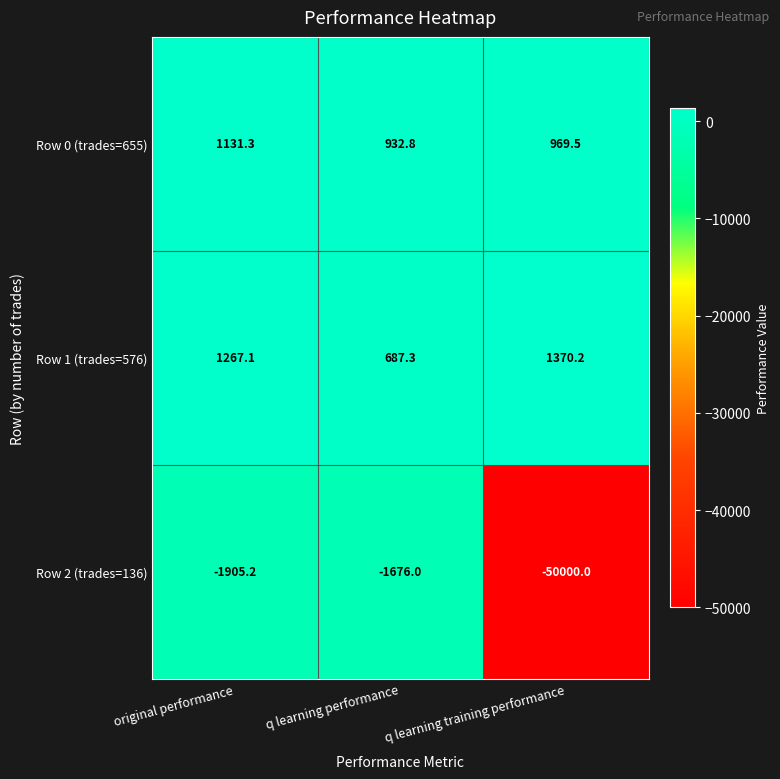

Reading left to right, transcribe all the data shown in this chart.

Row 0 (trades=655): original performance=1131.3	q learning performance=932.8	q learning training performance=969.5
Row 1 (trades=576): original performance=1267.1	q learning performance=687.3	q learning training performance=1370.2
Row 2 (trades=136): original performance=-1905.2	q learning performance=-1676.0	q learning training performance=-50000.0